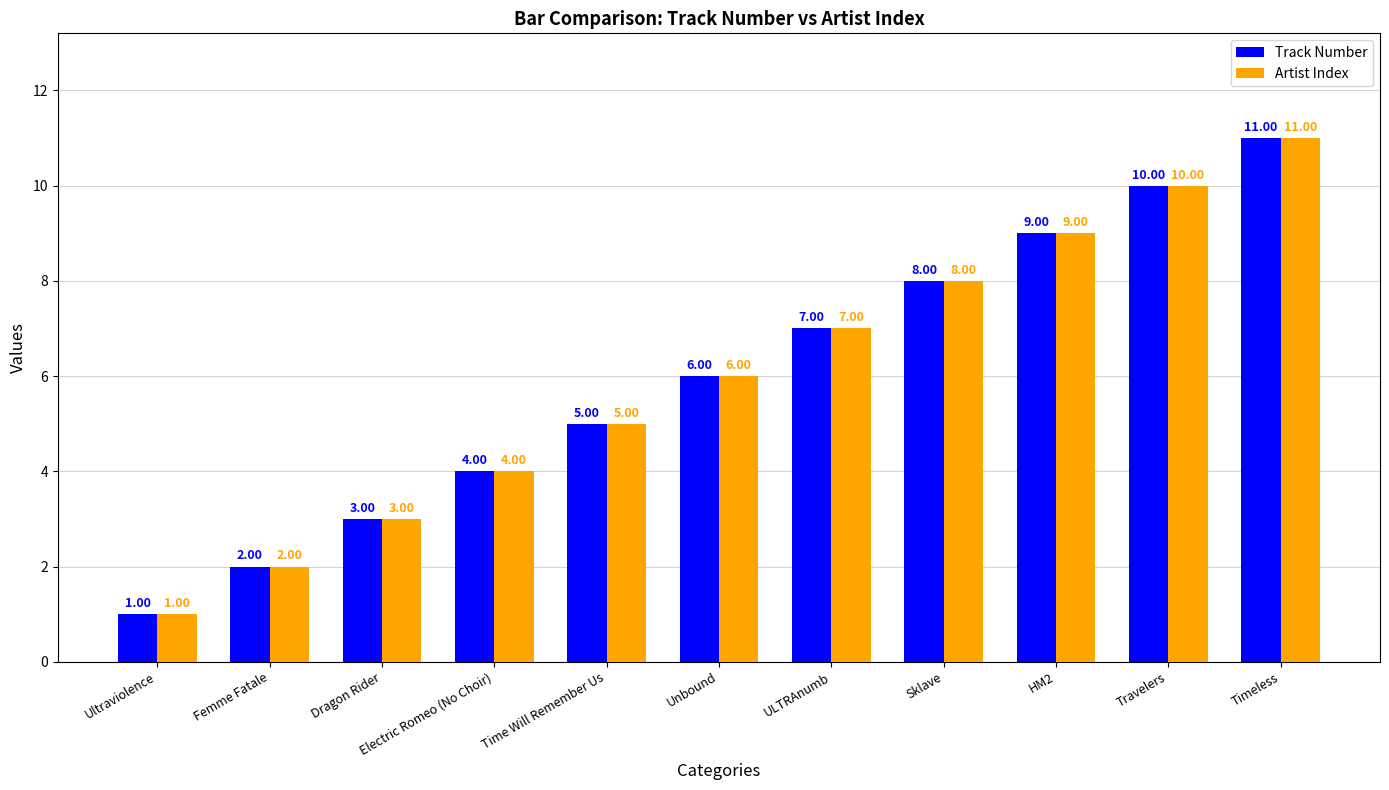

What is the label of the 9th bar from the right?

Dragon Rider